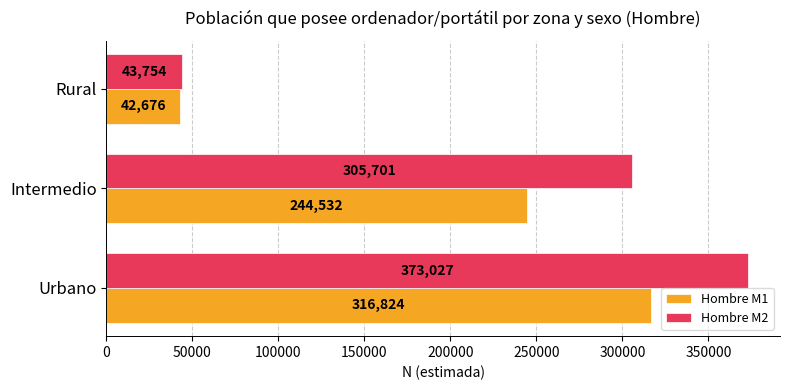

List the series in order of their overall mean, lowest first.

Hombre M1, Hombre M2